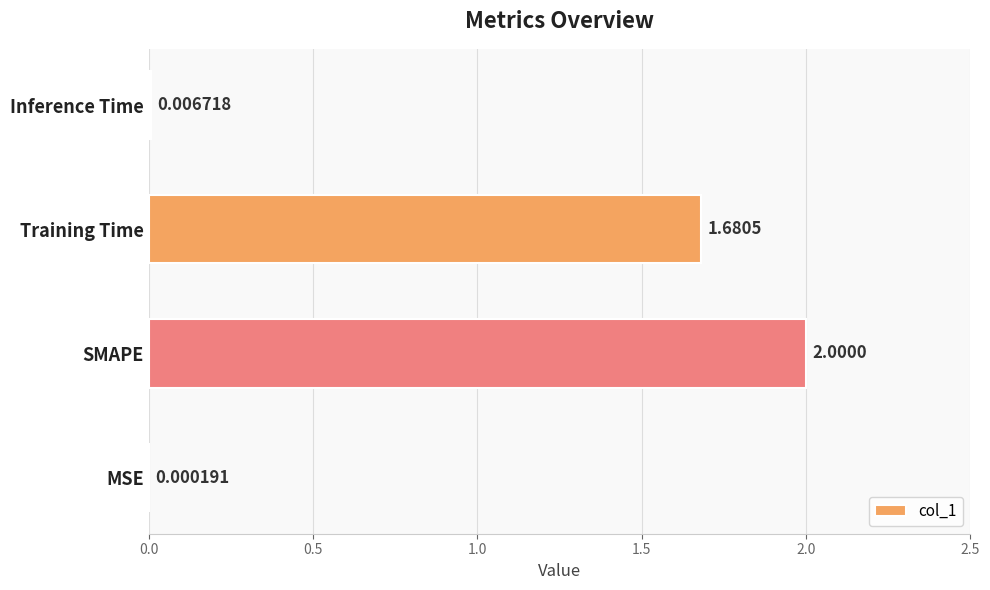

Are the bars horizontal?

Yes